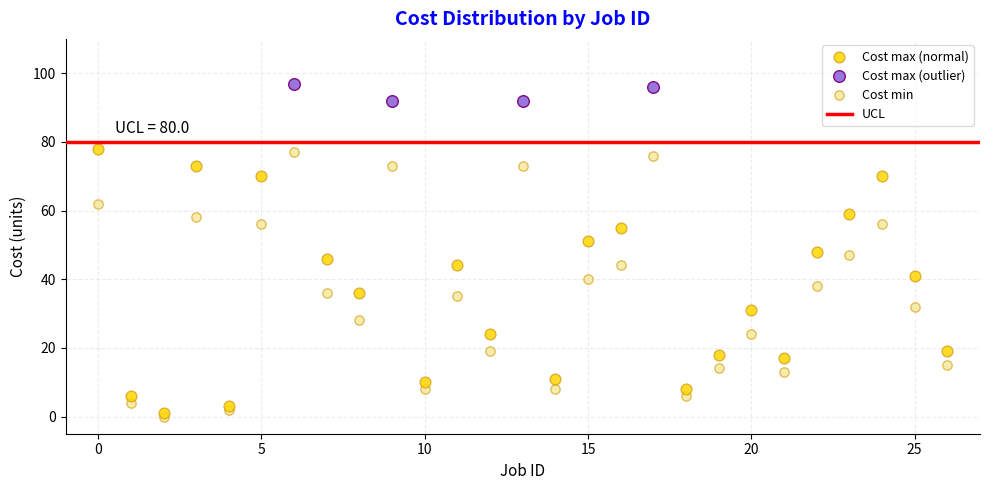

Which series reaches the maximum Y coordinate?

Cost max (outlier)